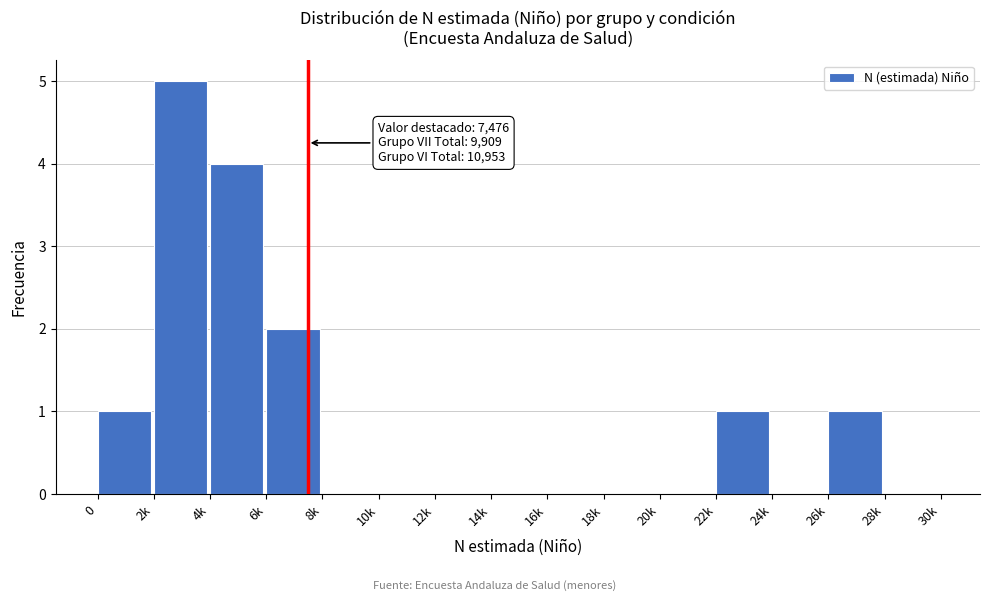

Reading left to right, extract all data points from this chart.

0=1	2k=5	4k=4	6k=2	8k=0	10k=0	12k=0	14k=0	16k=0	18k=0	20k=0	22k=1	24k=0	26k=1	28k=0